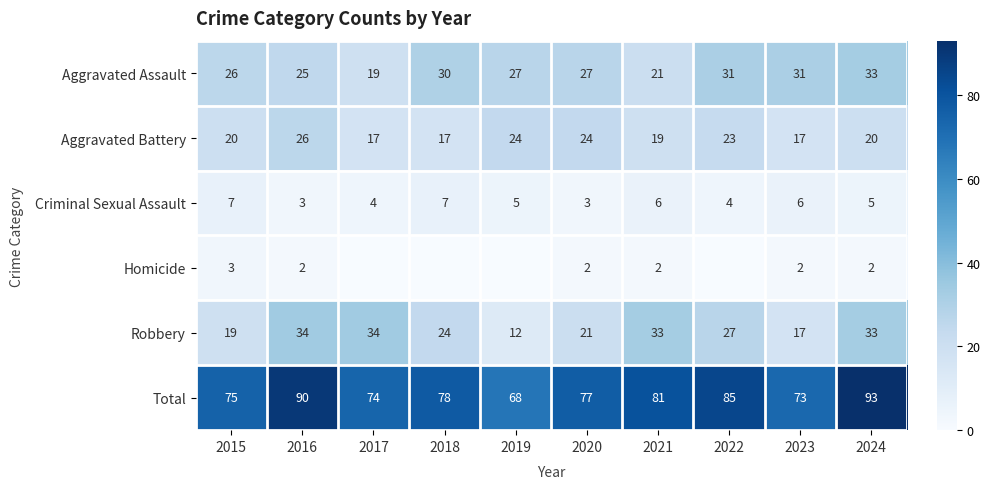

What is the difference between the Robbery values at 2023 and 2018?

7